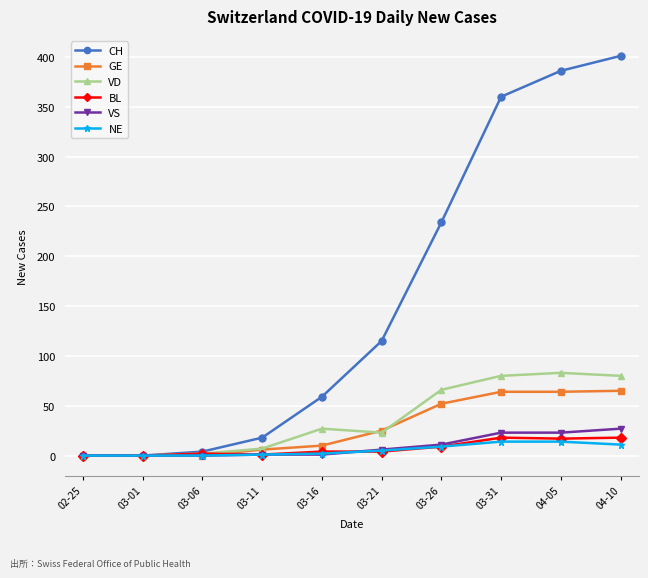

True or false: VD has a value of 2 at 03-06.

True